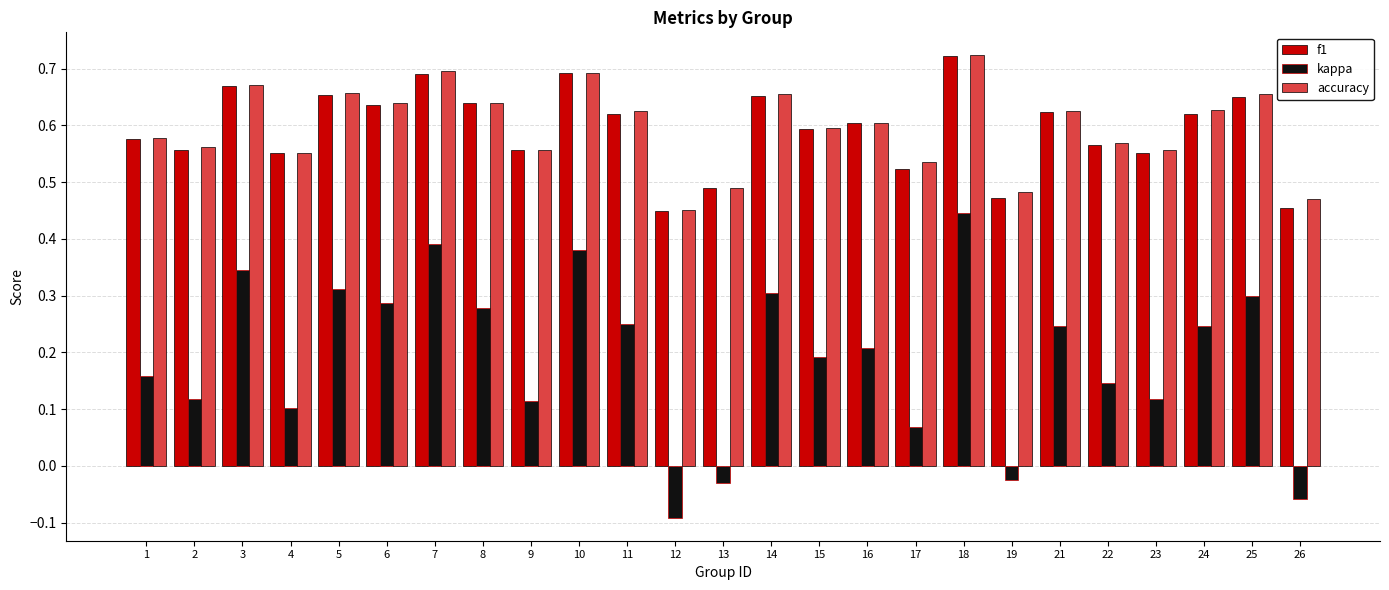

What is the sum of all accuracy values?

14.9